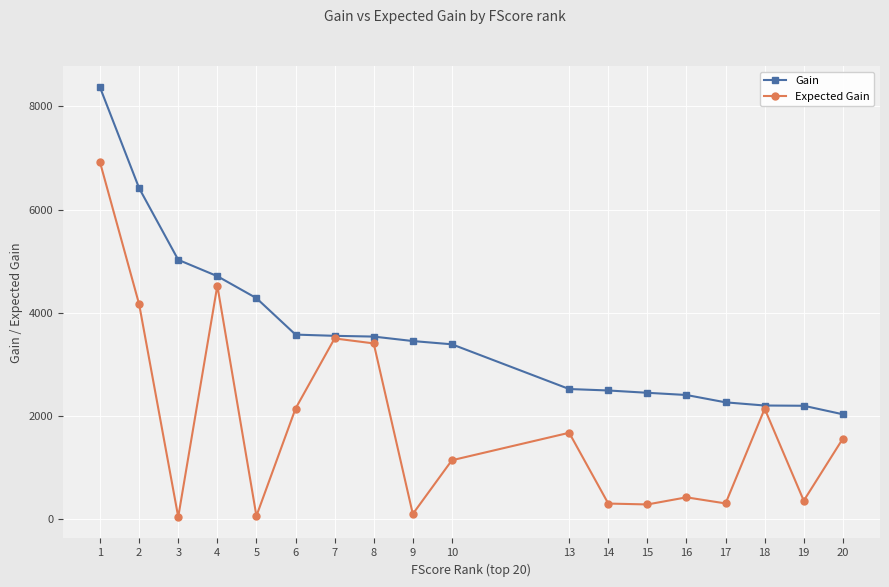

How many series are shown in this chart?

2